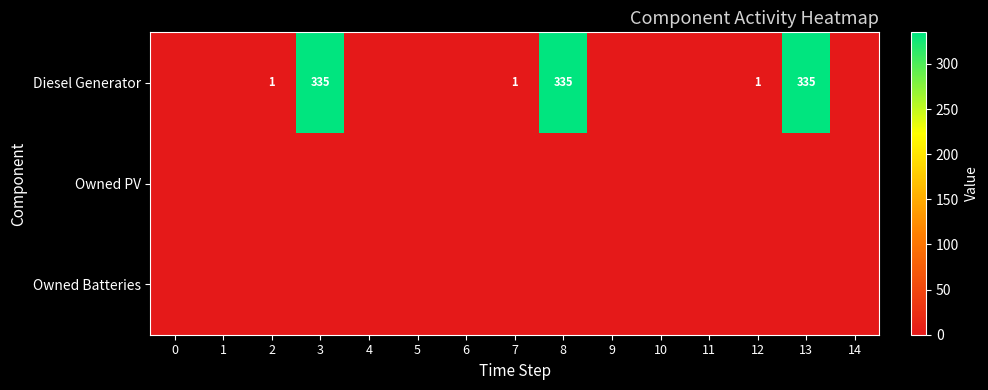

Rank the series by their maximum value, from highest to lowest.

Diesel Generator, Owned PV, Owned Batteries